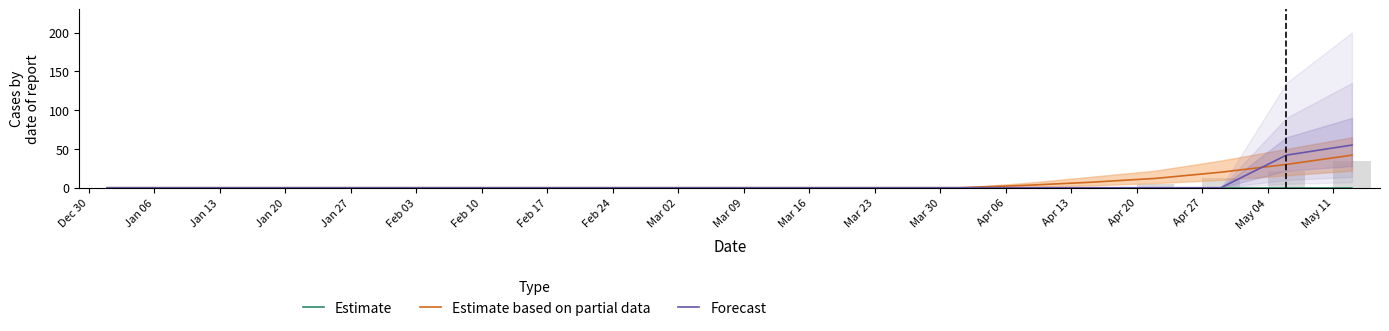

What is the maximum value for Forecast?

55